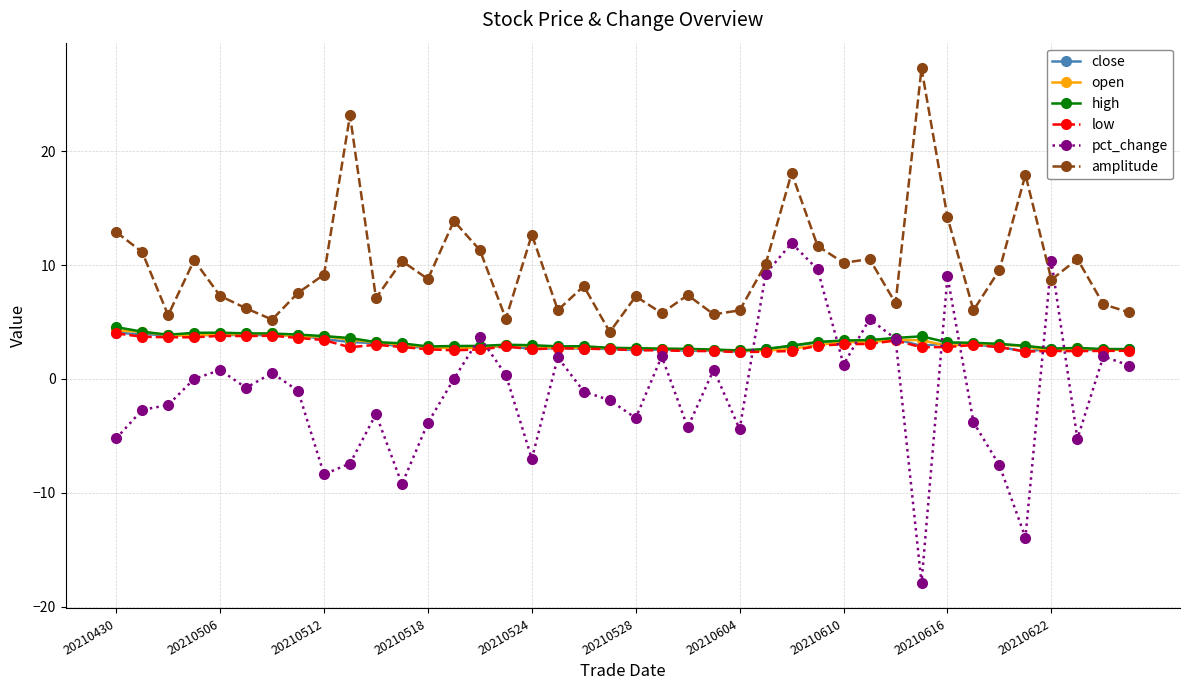

What is the maximum value shown in the chart?

27.3